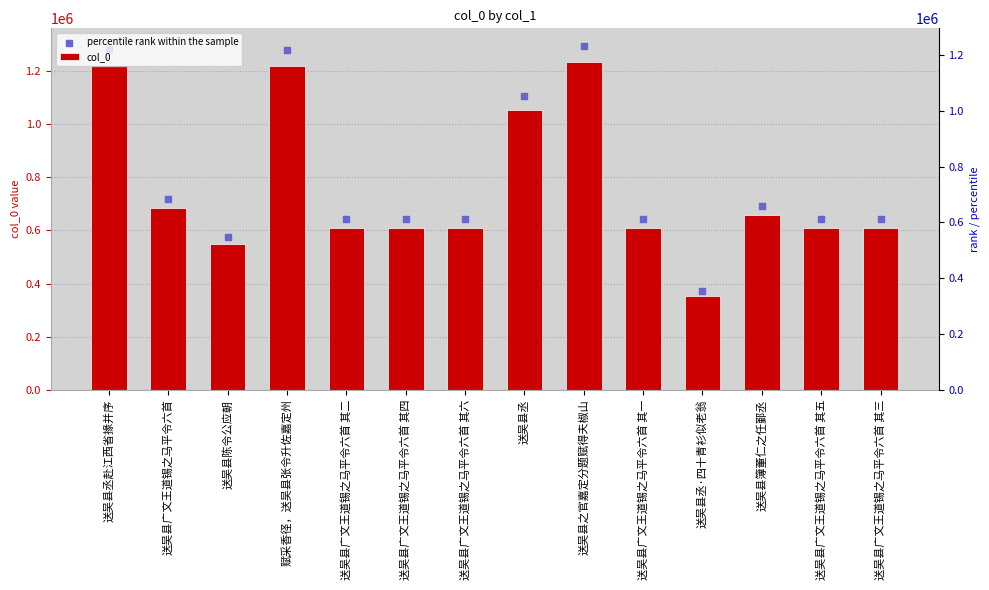

What are all the series names shown in the legend?

col_0, percentile rank within the sample